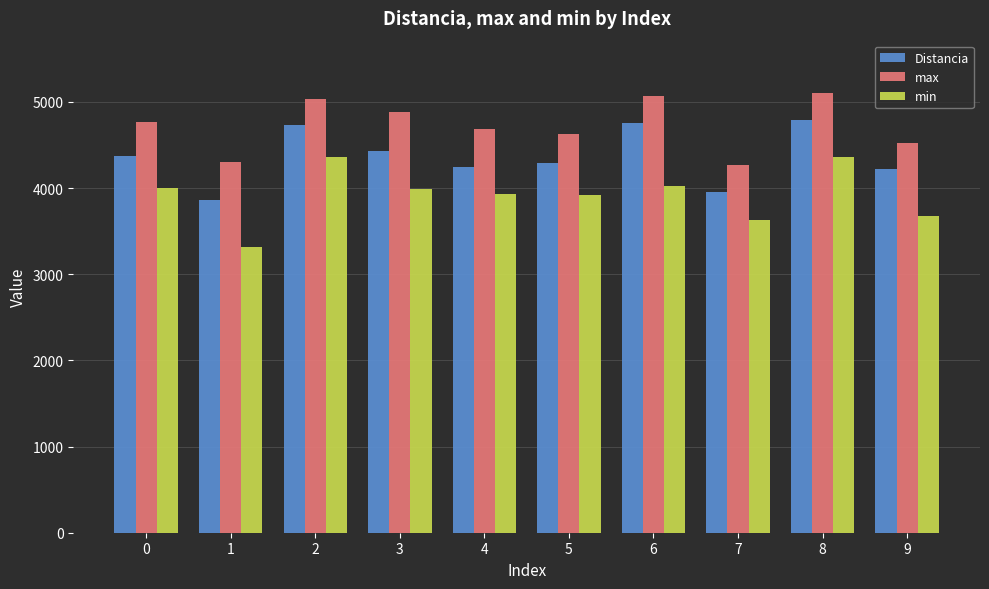

What is the difference between the Distancia values at 9 and 7?

274.0